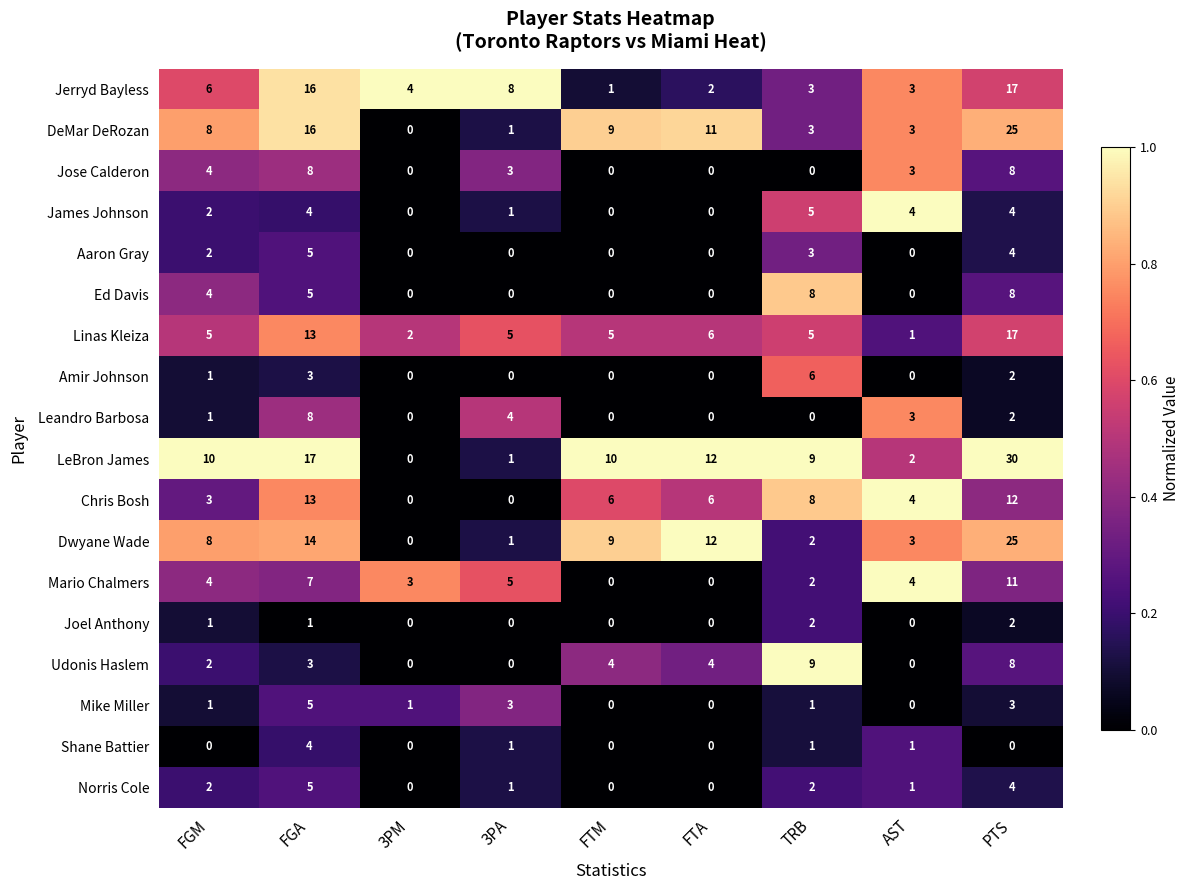

What is the sum of the LeBron James values at FGM and 3PA?

11